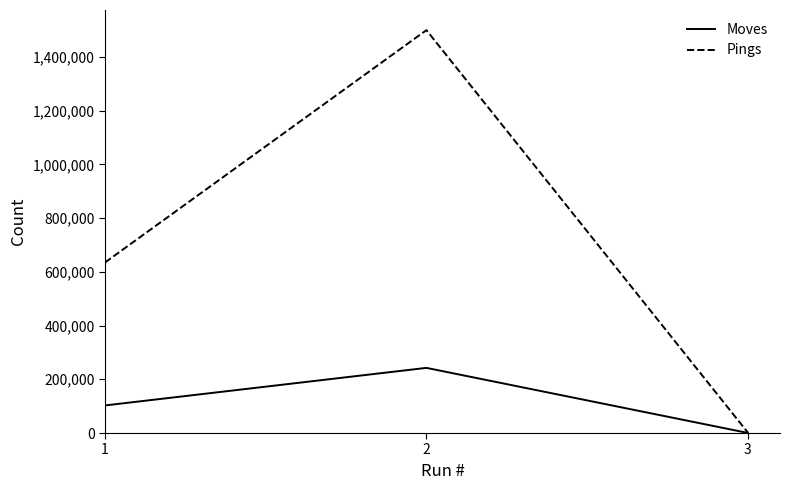

How many Moves values are between 317 and 242505?

3